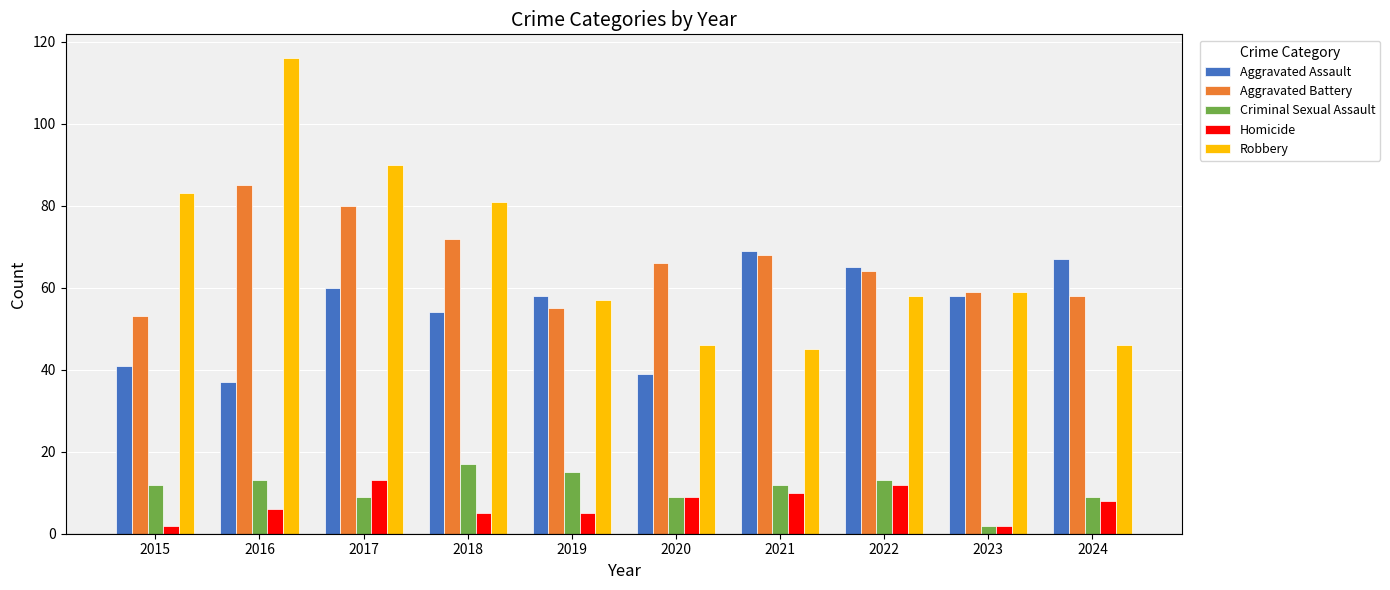

At which category does the chart reach its peak across all series?

2016